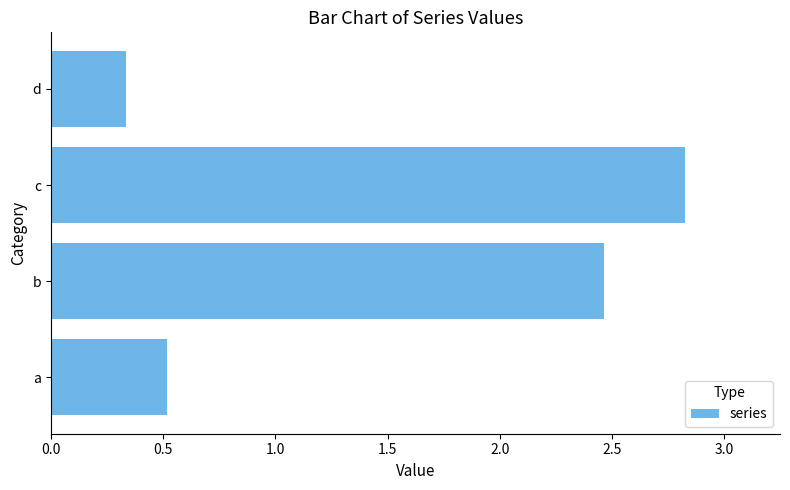

Rank the categories by value from highest to lowest.

c, b, a, d